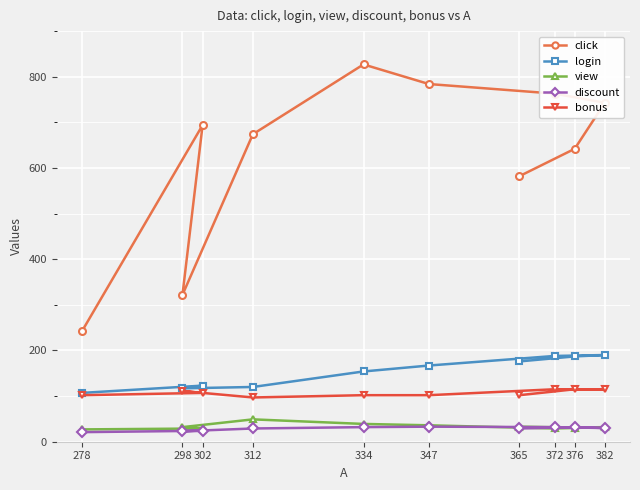

What is the label of the 6th point from the right?

334